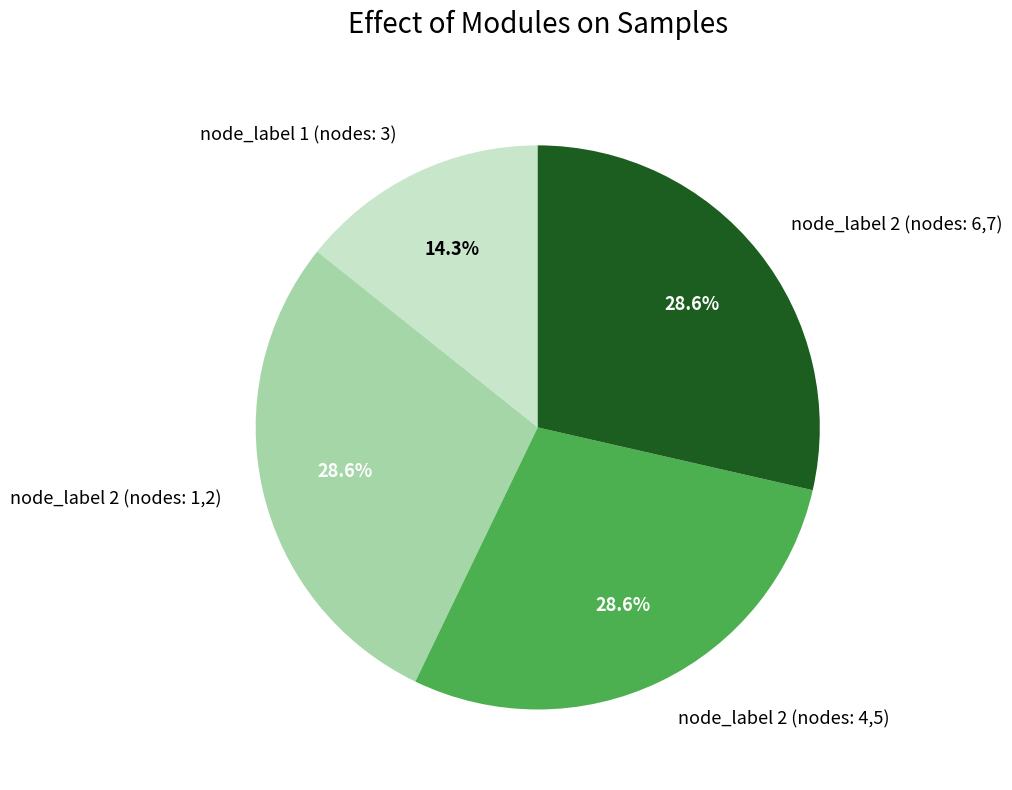

Which slice is the smallest?

node_label 1 (nodes: 3)